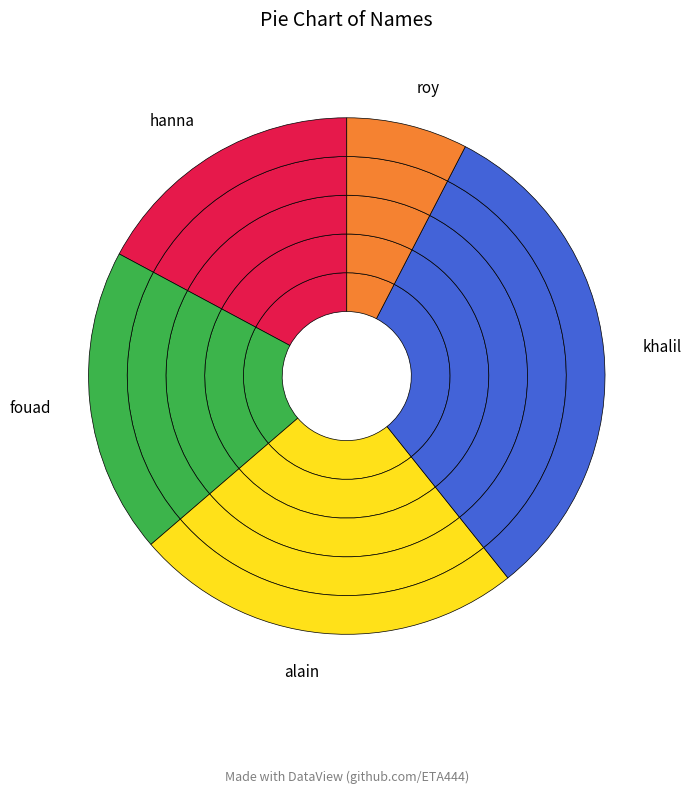

Which has a higher value, hanna or roy?

hanna